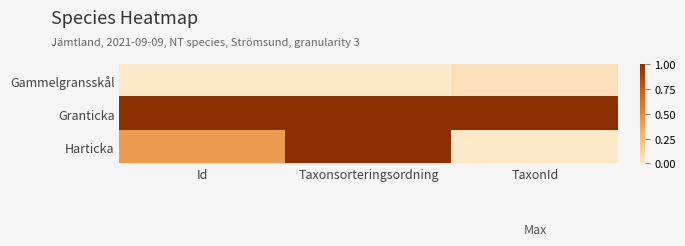

At which category is the sum across all series the highest?

Taxonsorteringsordning